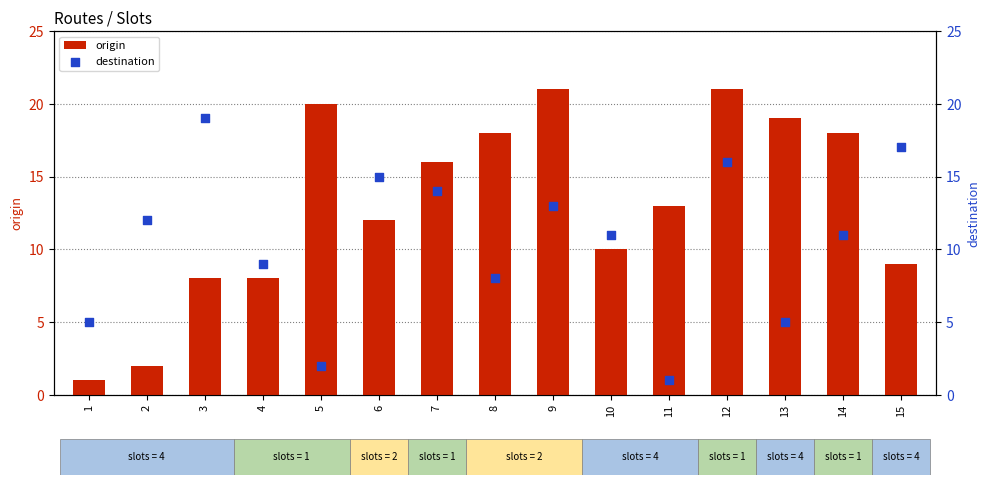

Which series has the largest total across all categories?

origin